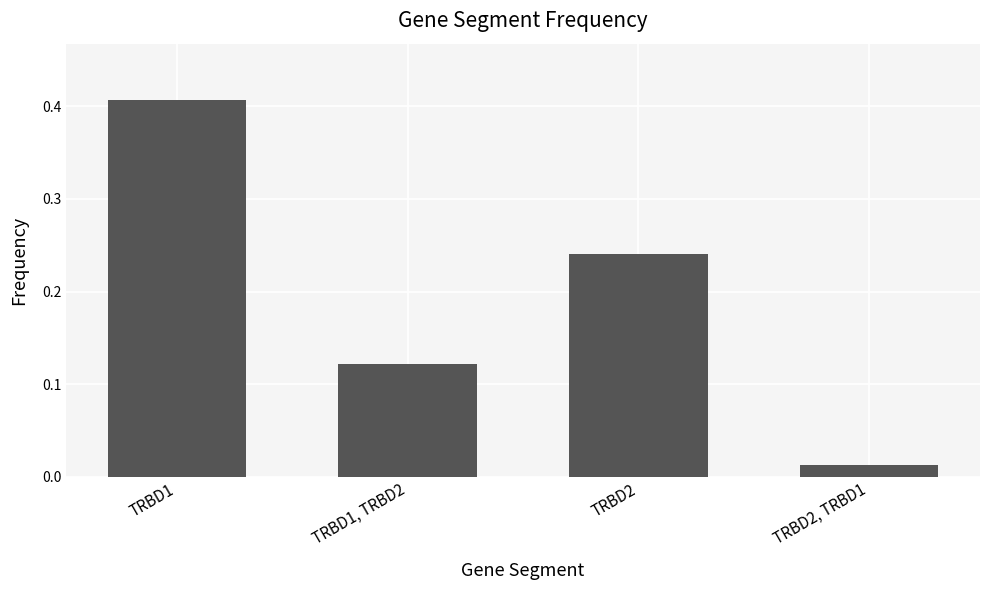

True or false: the data shows 0.2 at TRBD1, TRBD2.

False